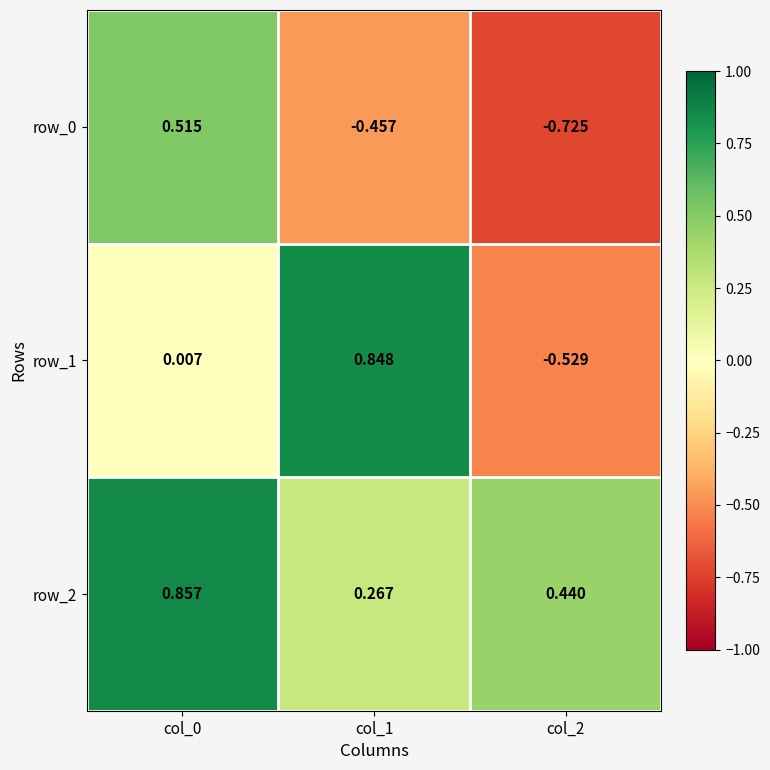

Is the value of row_0 at col_1 greater than the value of row_2 at col_2?

No